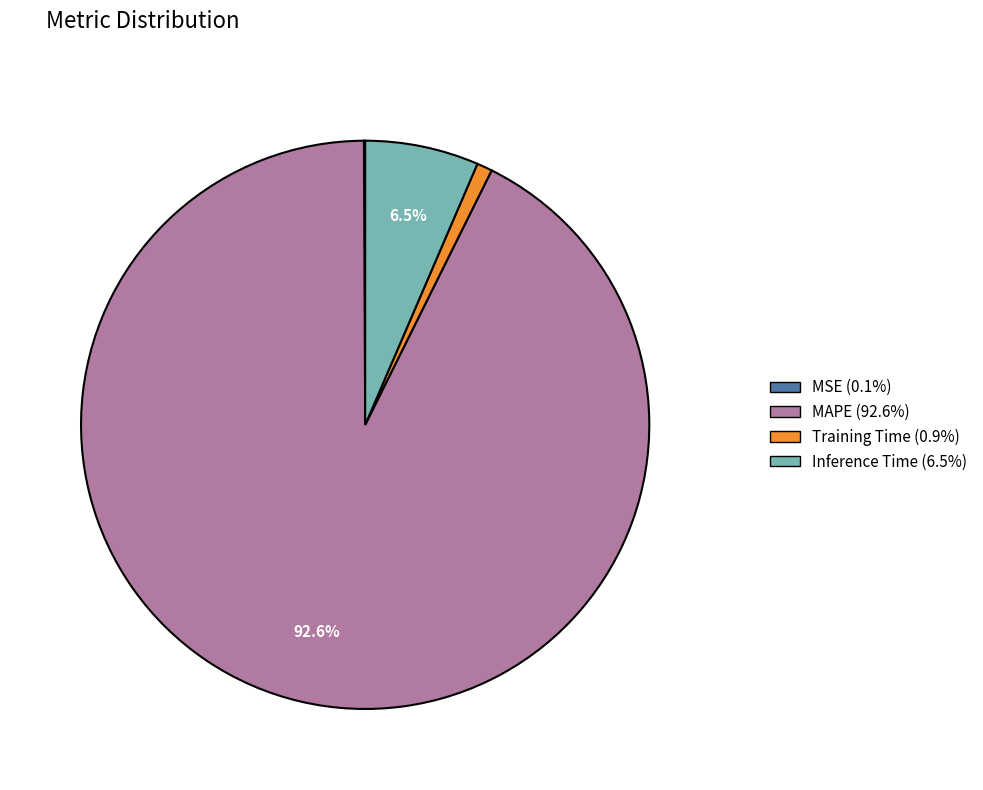

Between Inference Time and Training Time, which is larger?

Inference Time